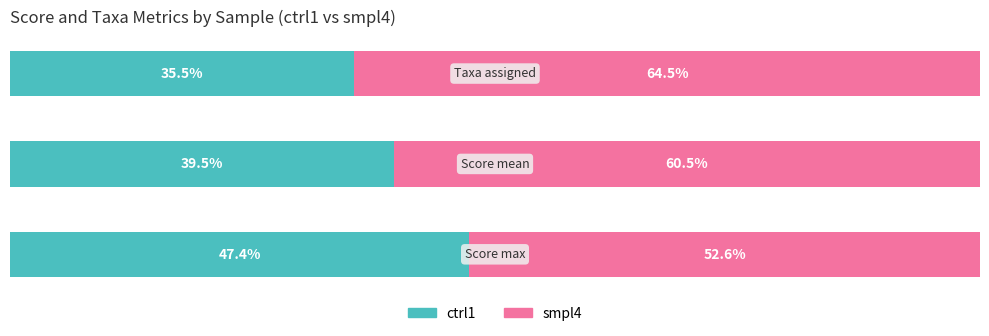

What are all the series names shown in the legend?

ctrl1, smpl4